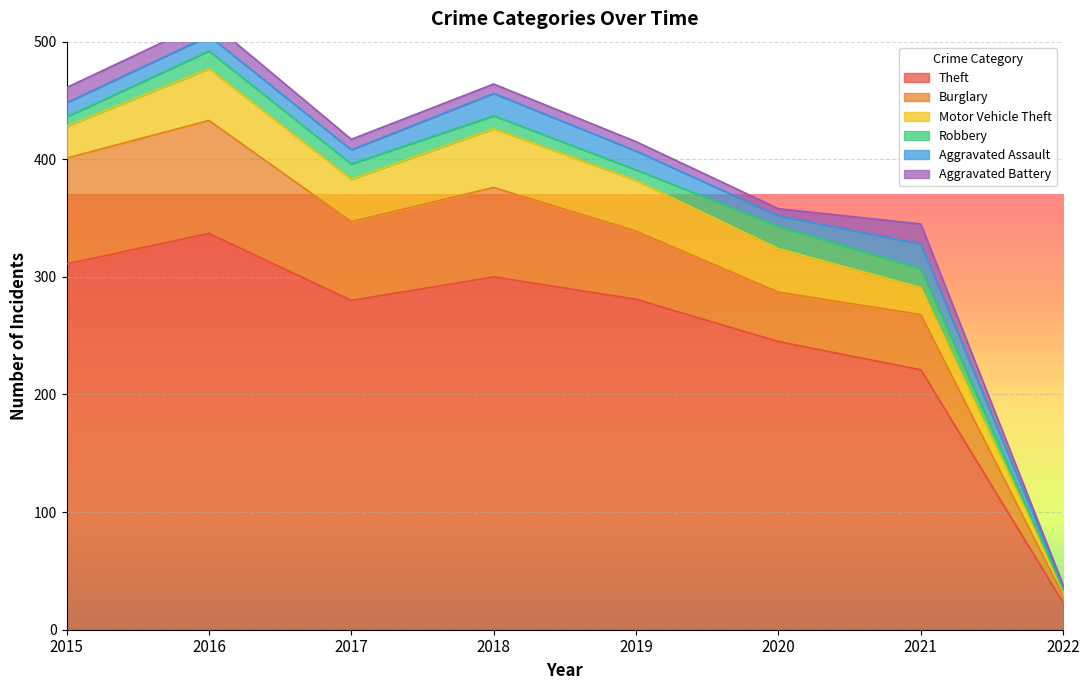

What is the total value across all series at 2018?

464